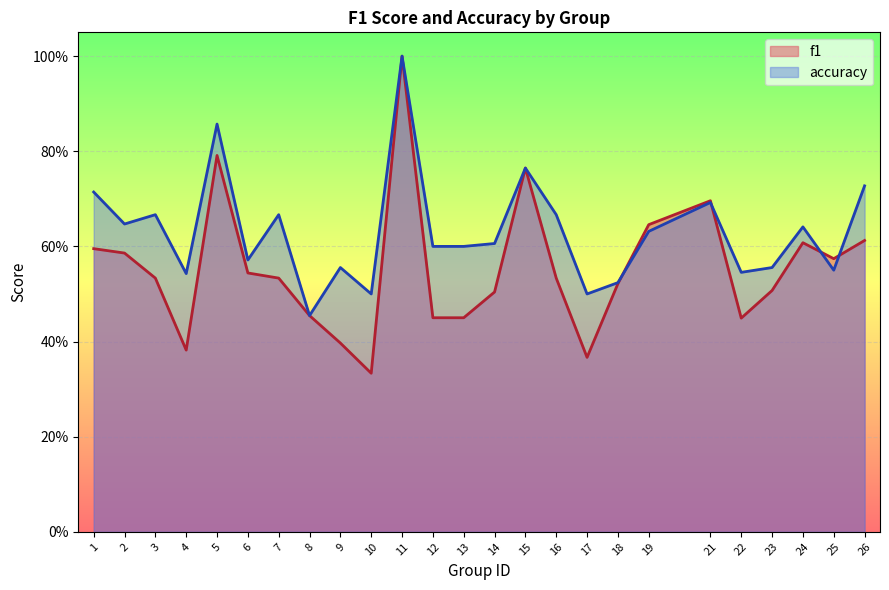

The accuracy series shows 0.4 at 26. True or false?

False